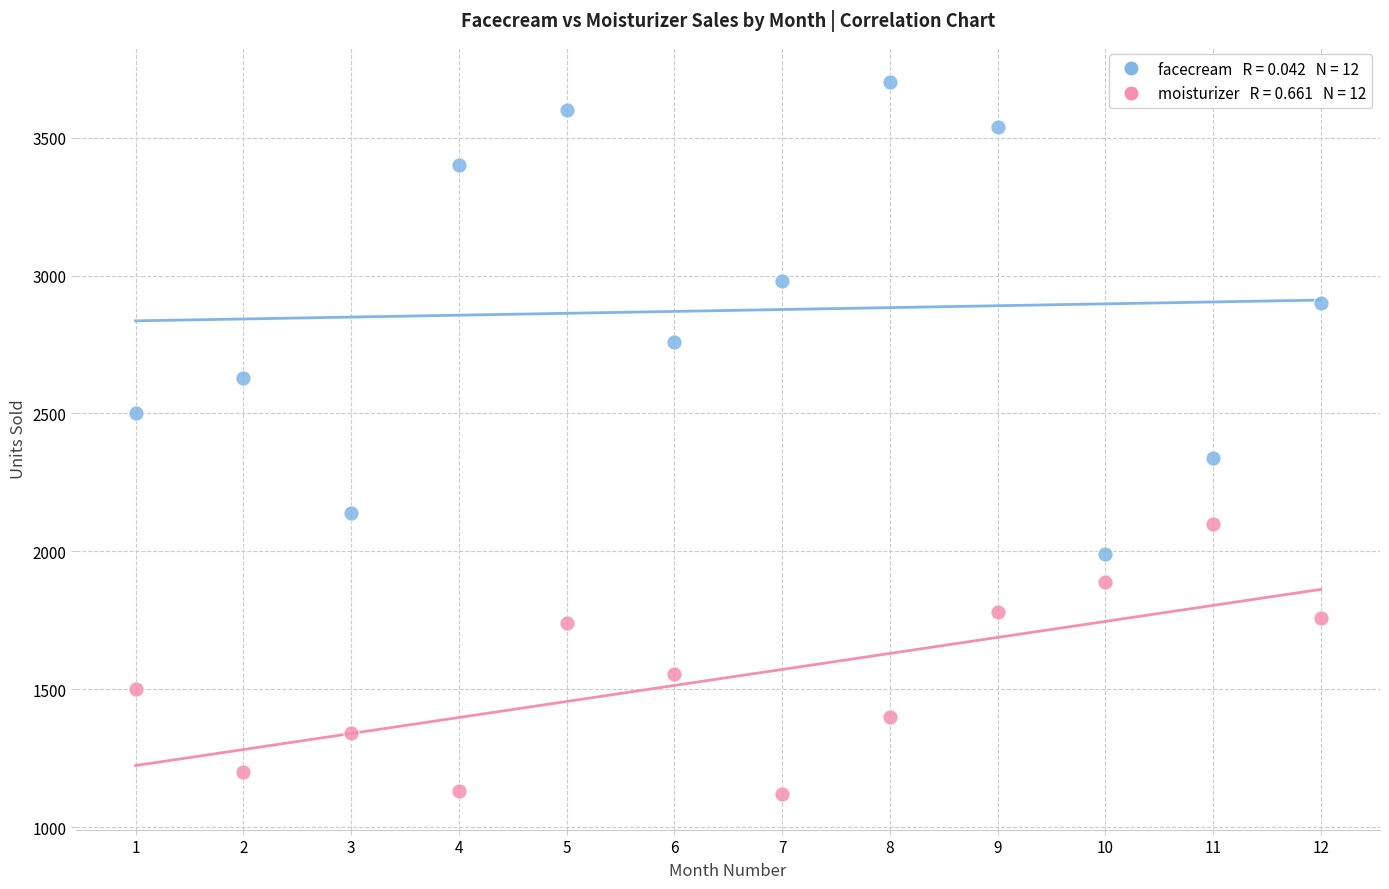

Across all data points, what is the range of Y values (max minus min)?

2580